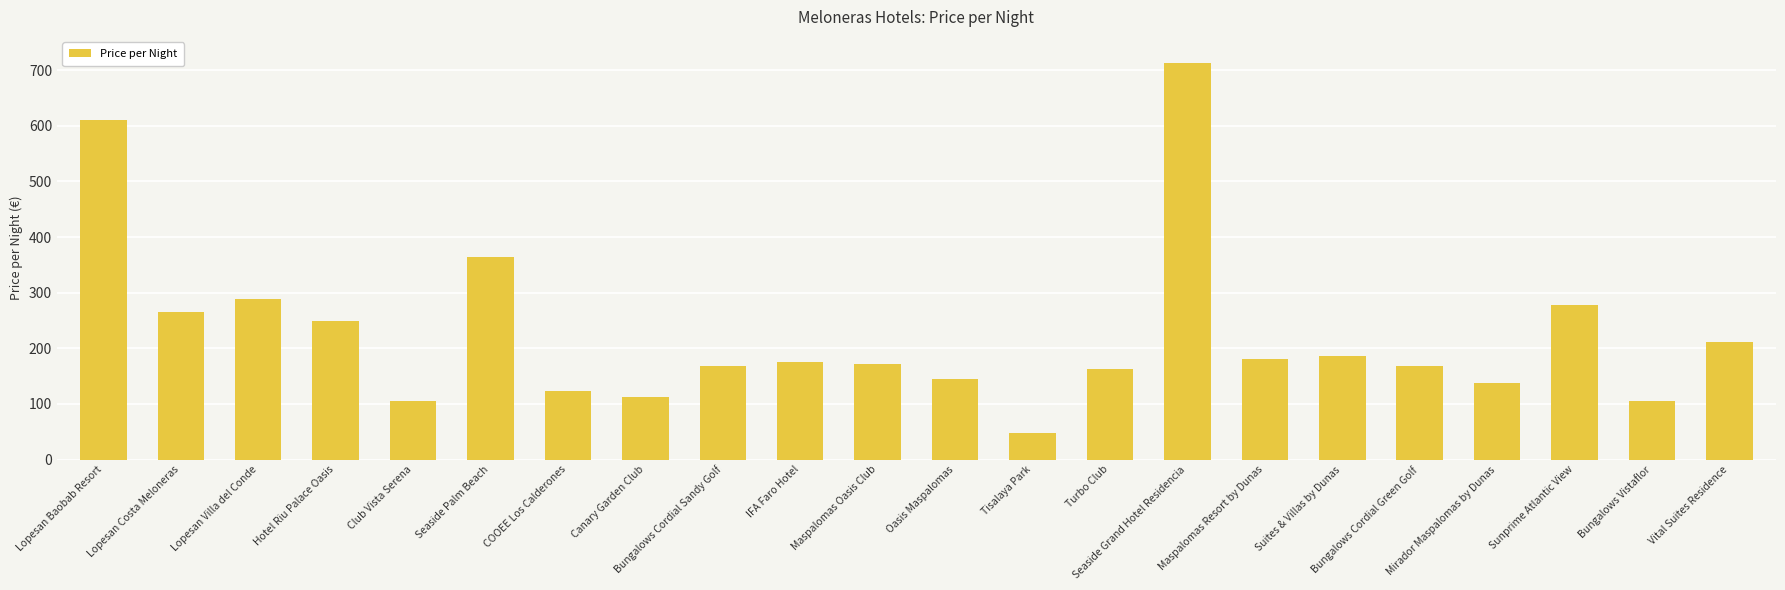

How many data points does each series have?

22